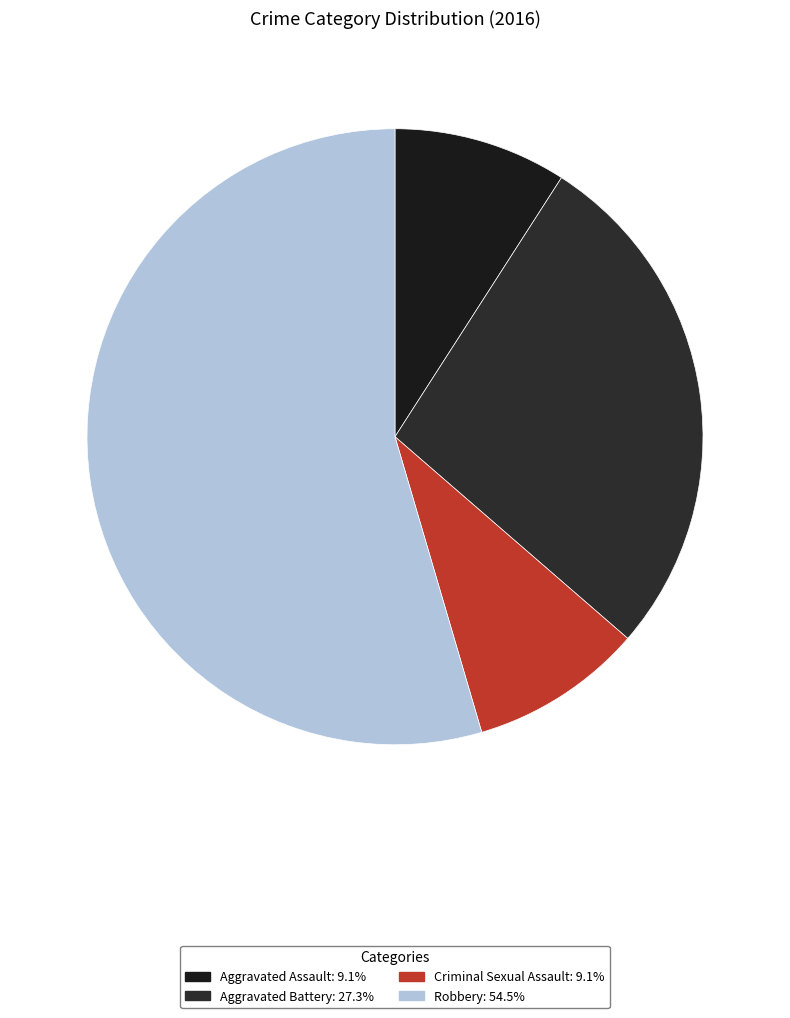

Count the number of slices in the pie.

4